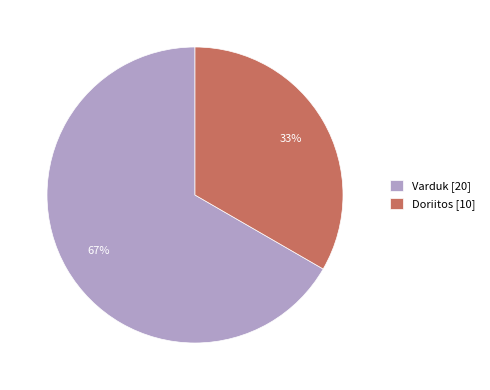

Combined, do Varduk and Doriitos account for over 50%?

Yes